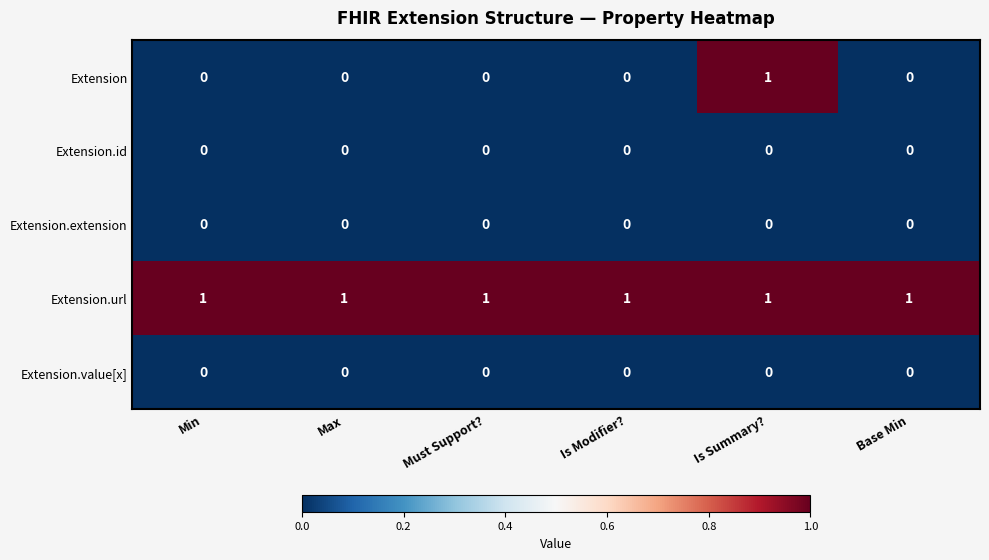

Reading left to right, list all the values displayed in this chart.

Extension: 0	0	0	0	1	0
Extension.id: 0	0	0	0	0	0
Extension.extension: 0	0	0	0	0	0
Extension.url: 1	1	1	1	1	1
Extension.value[x]: 0	0	0	0	0	0